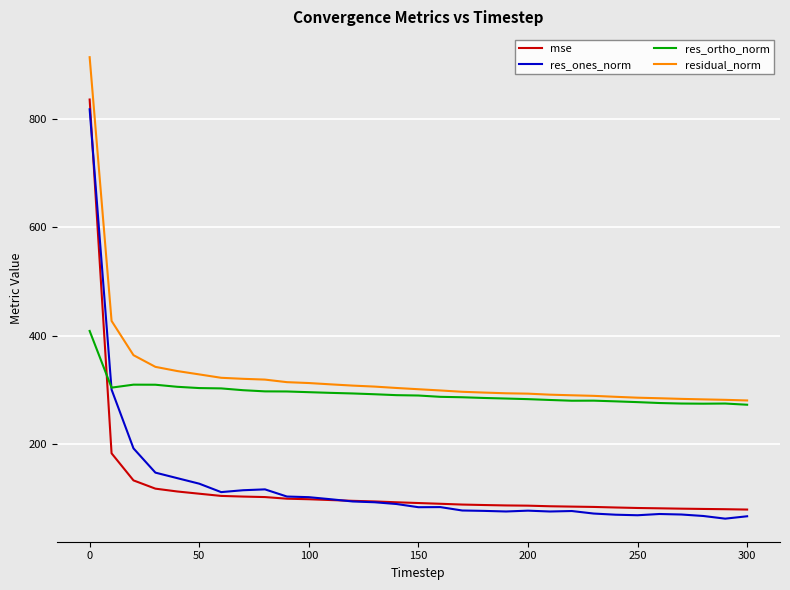

What is the maximum value for mse?

836.2